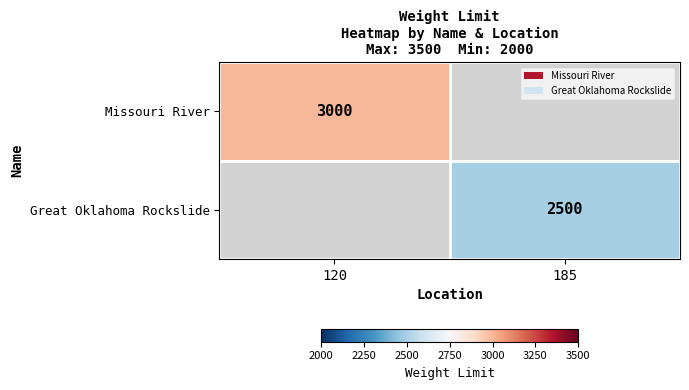

Is it true that Missouri River equals 3000 at 120?

True